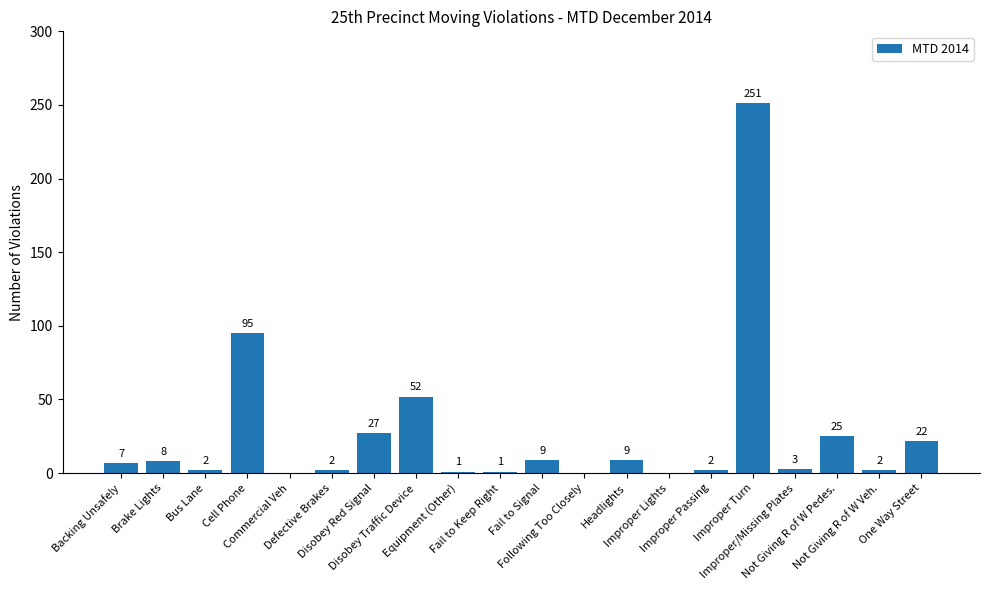

Are the bars horizontal?

No